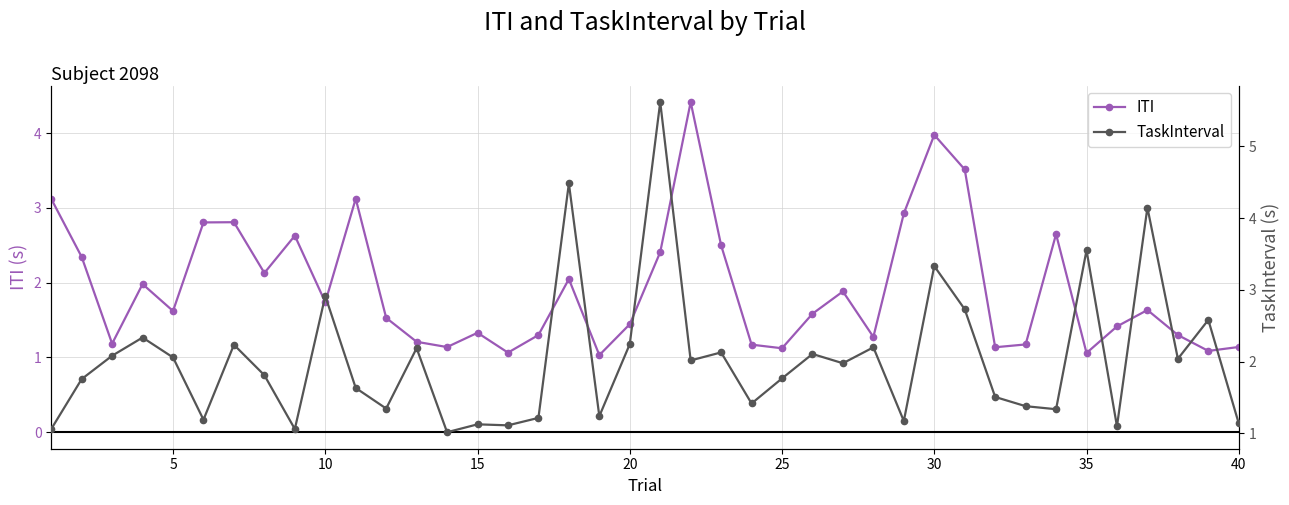

True or false: ITI has more than 1 points higher than both neighbors.

True